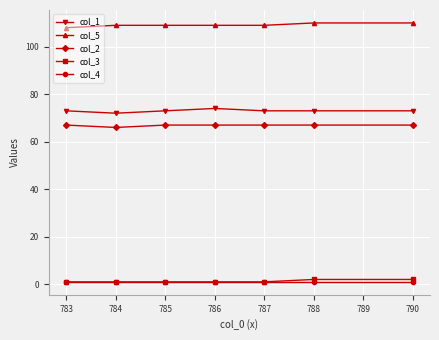

True or false: col_2 and col_5 cross at least once.

False